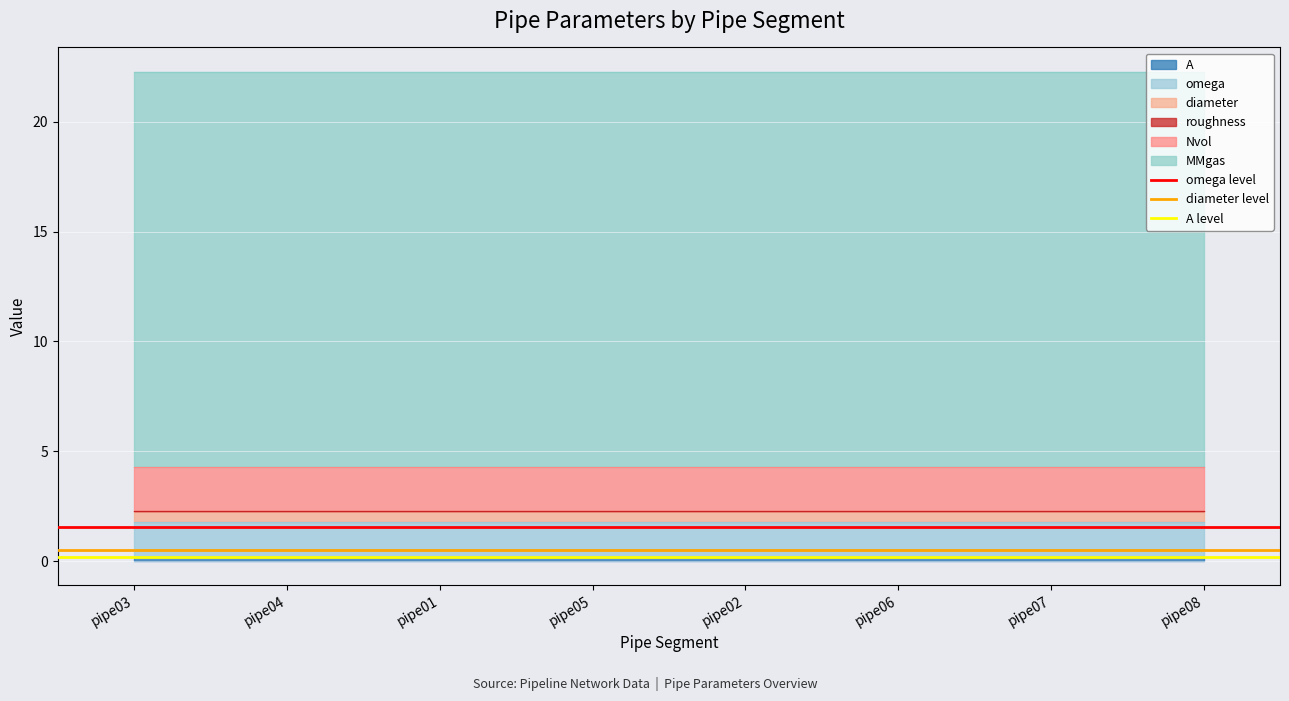

Rank the series at pipe03 from highest to lowest value.

omega level, diameter level, A level